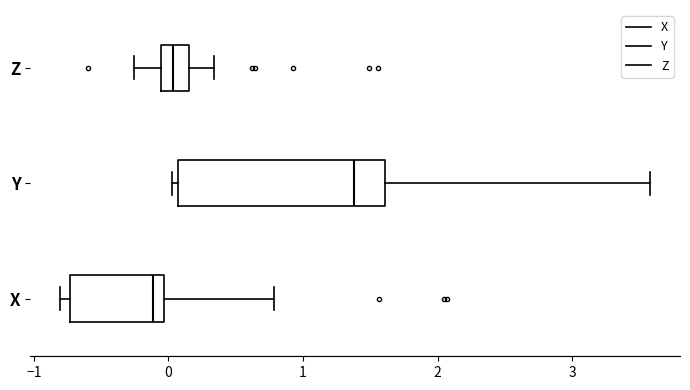

Comparing the boxes themselves (not the whiskers), which one is the widest?

Y